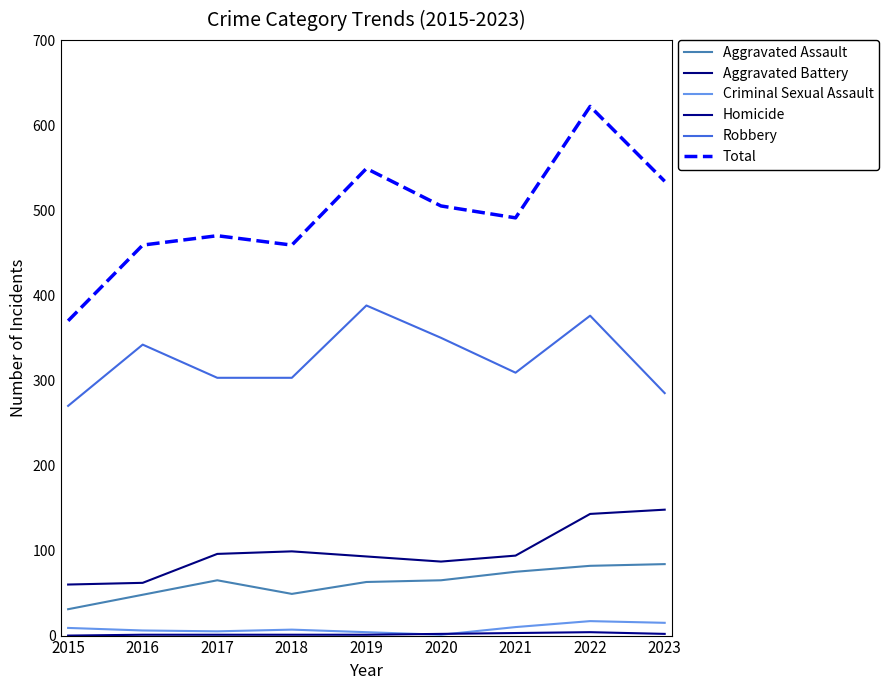

True or false: Homicide has more than 0 points higher than both neighbors.

True